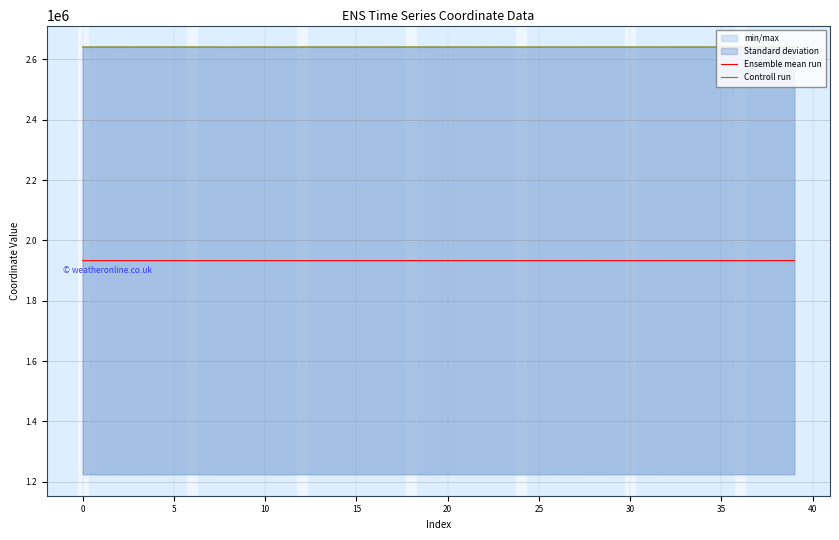

Between 28 and 35, which is larger?

35